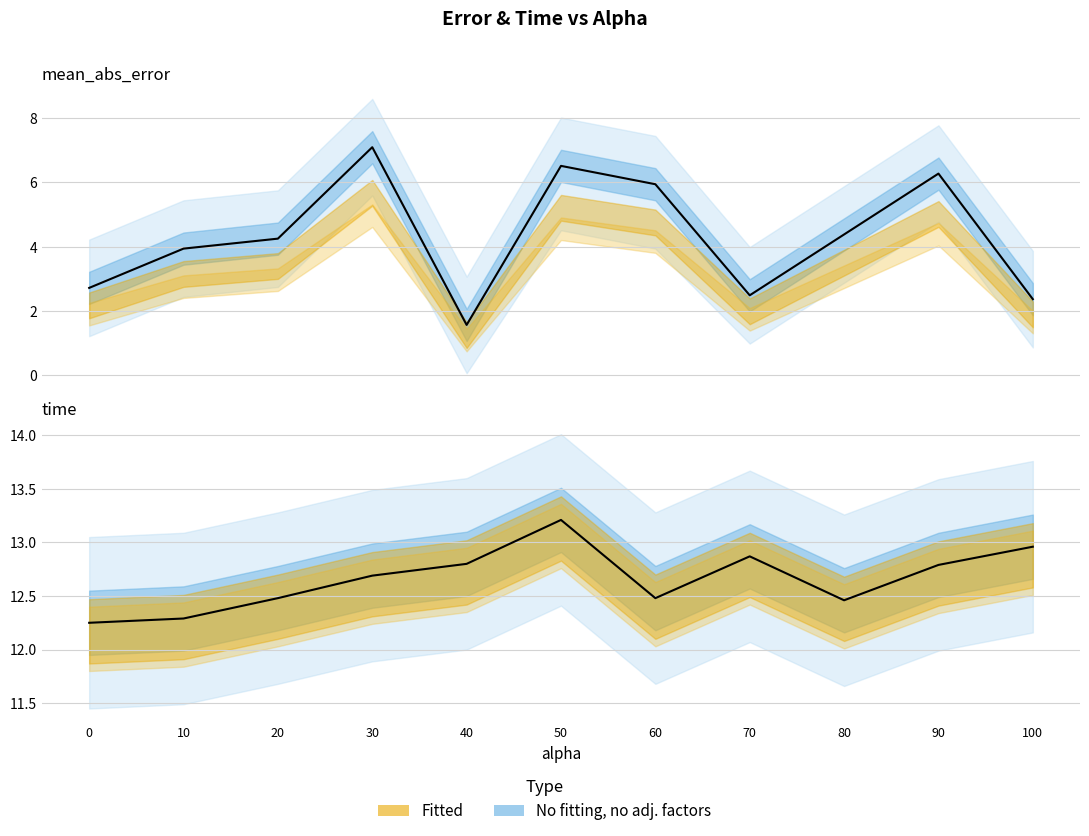

What is the value of the time point at the 10th from the left?

12.8